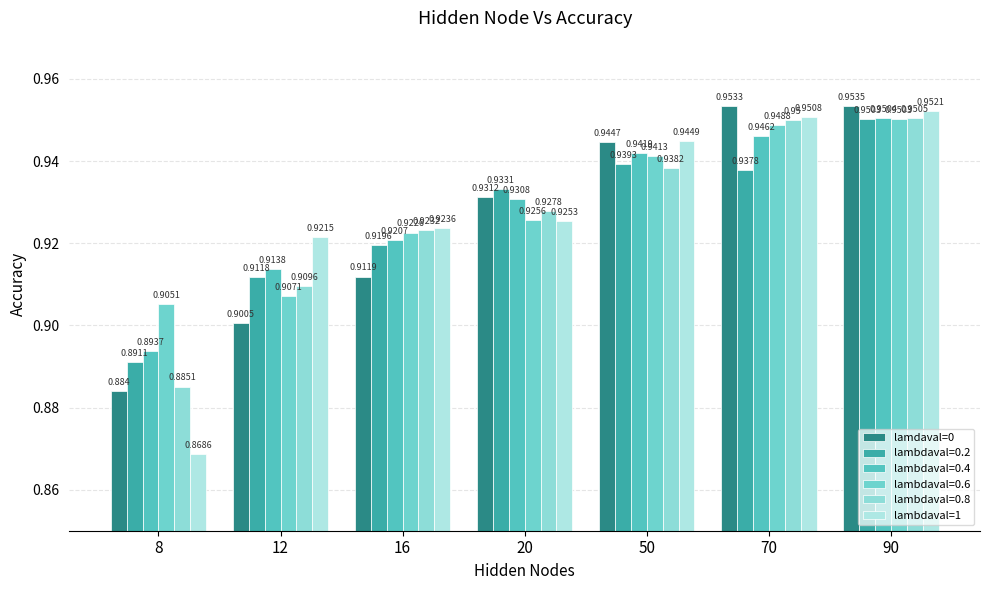

How many categories are shown in the chart?

7